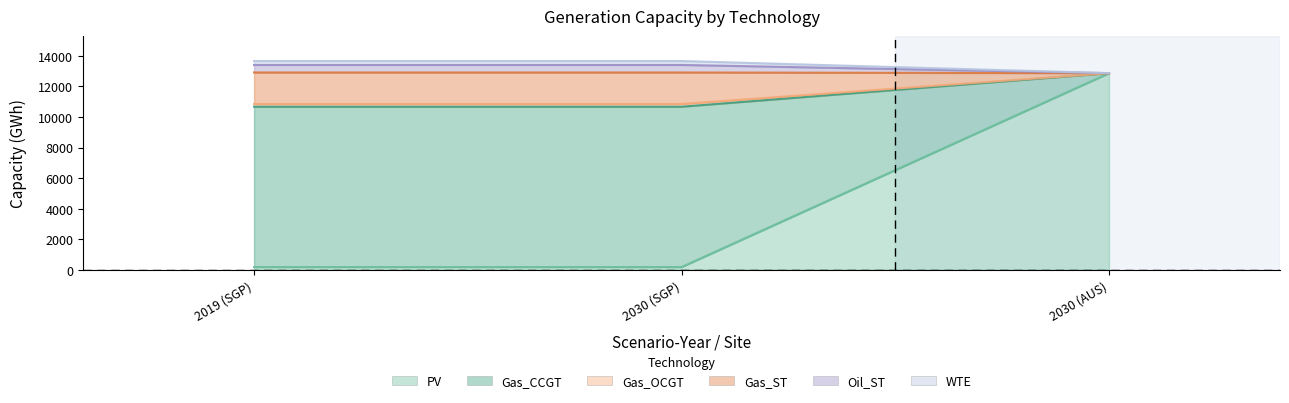

Count the number of categories in the chart.

3